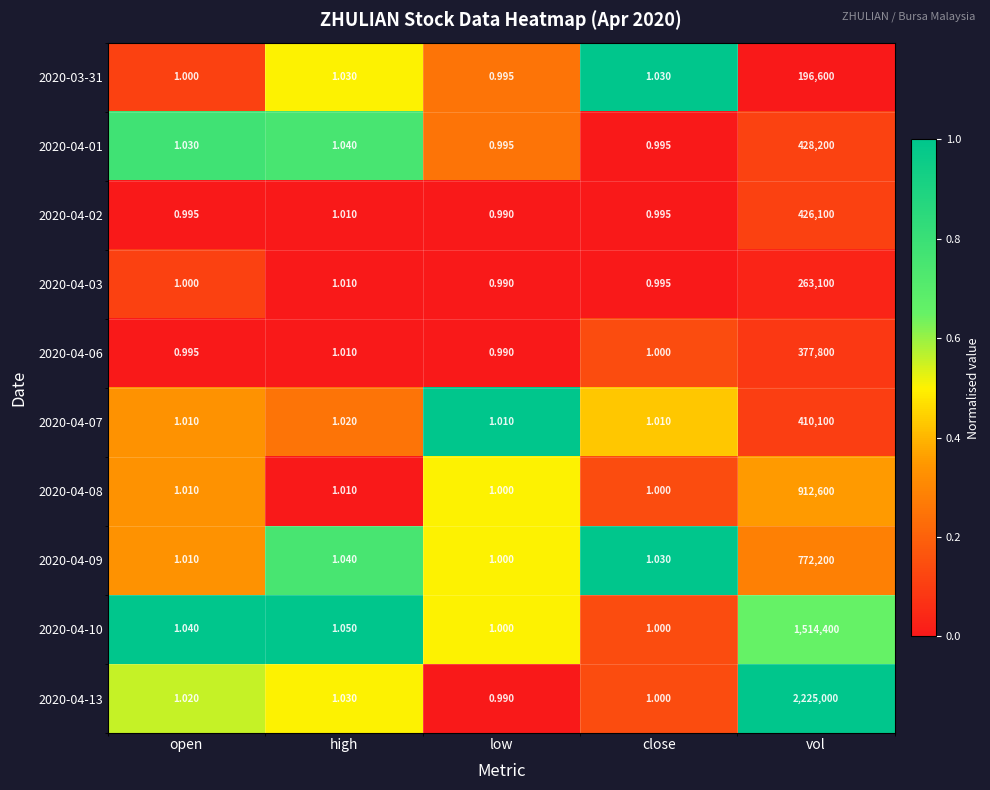

At which category is the sum across all series the highest?

vol